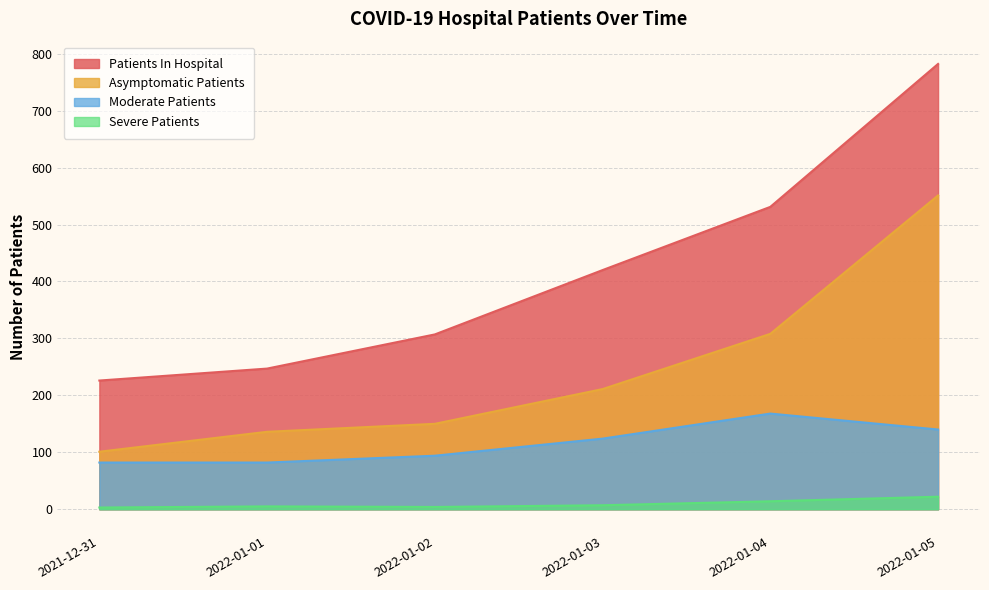

What is the label of the 4th point from the right?

2022-01-02